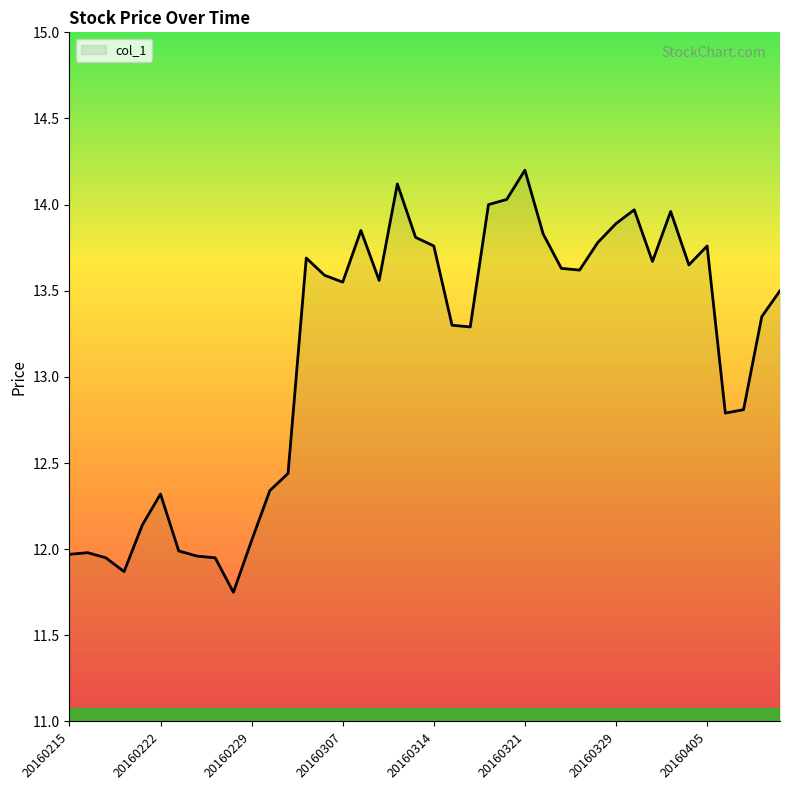

Does the chart display data point markers on the line(s)?

No